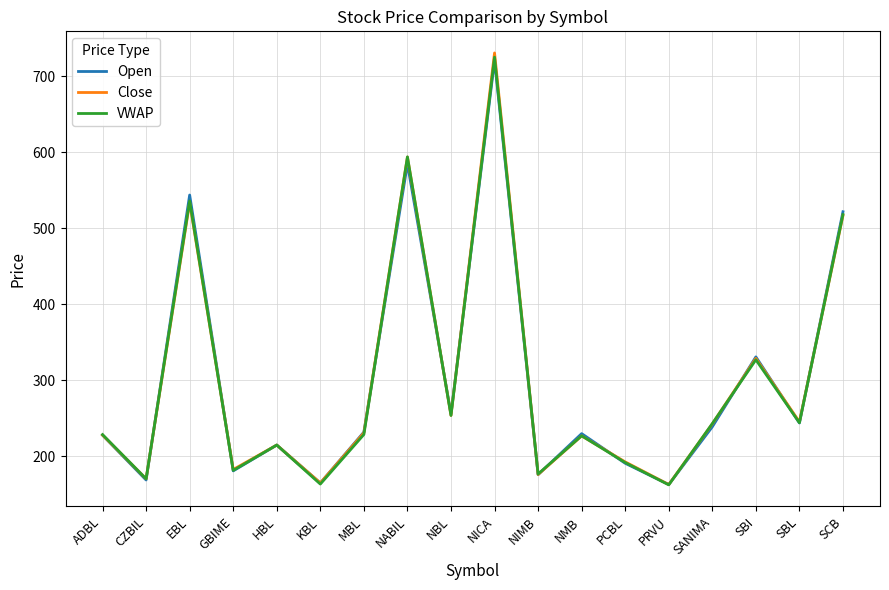

The value of Close at NBL is 254.0. True or false?

True